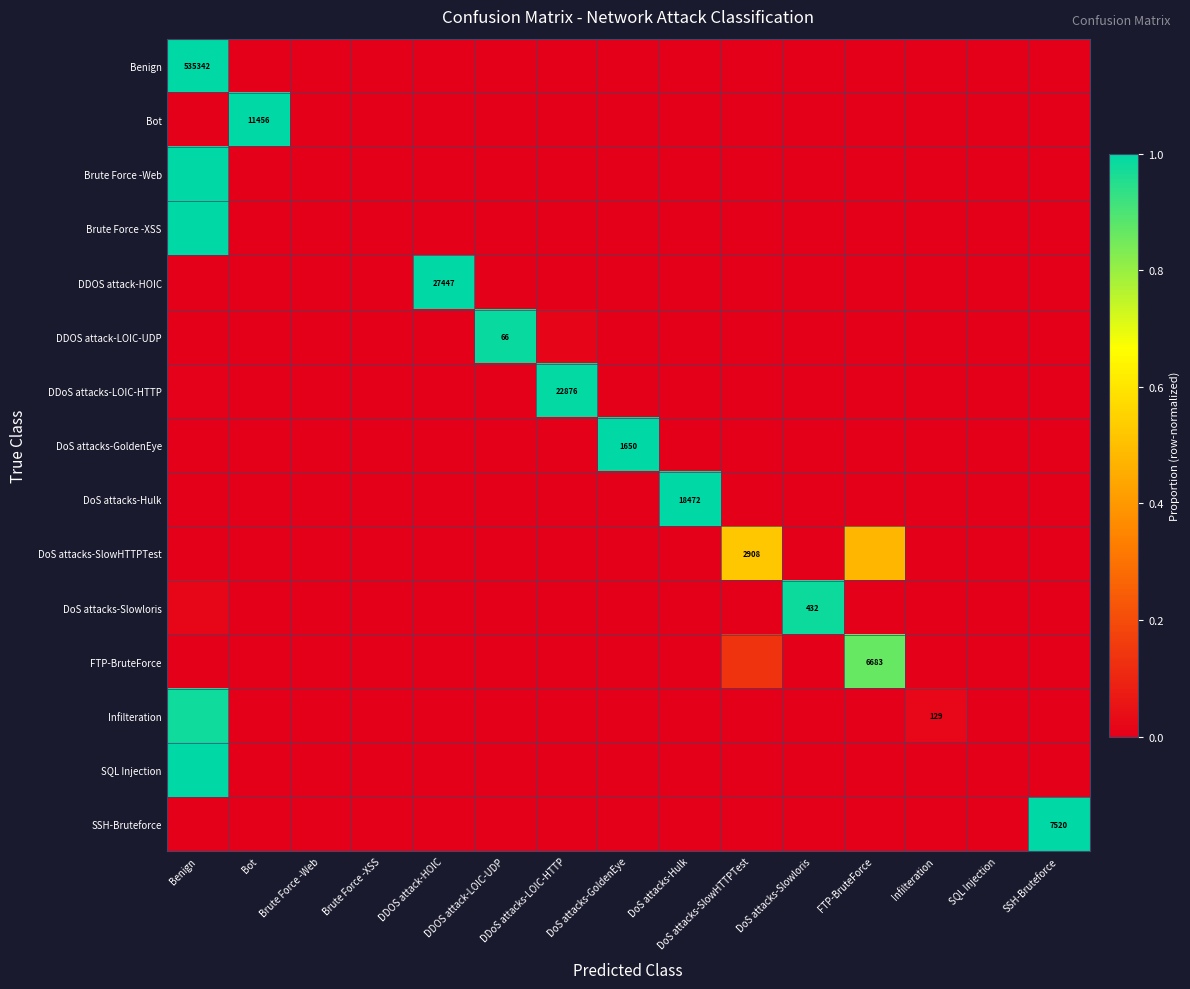

Which series has the largest range (max minus min)?

Brute Force -Web